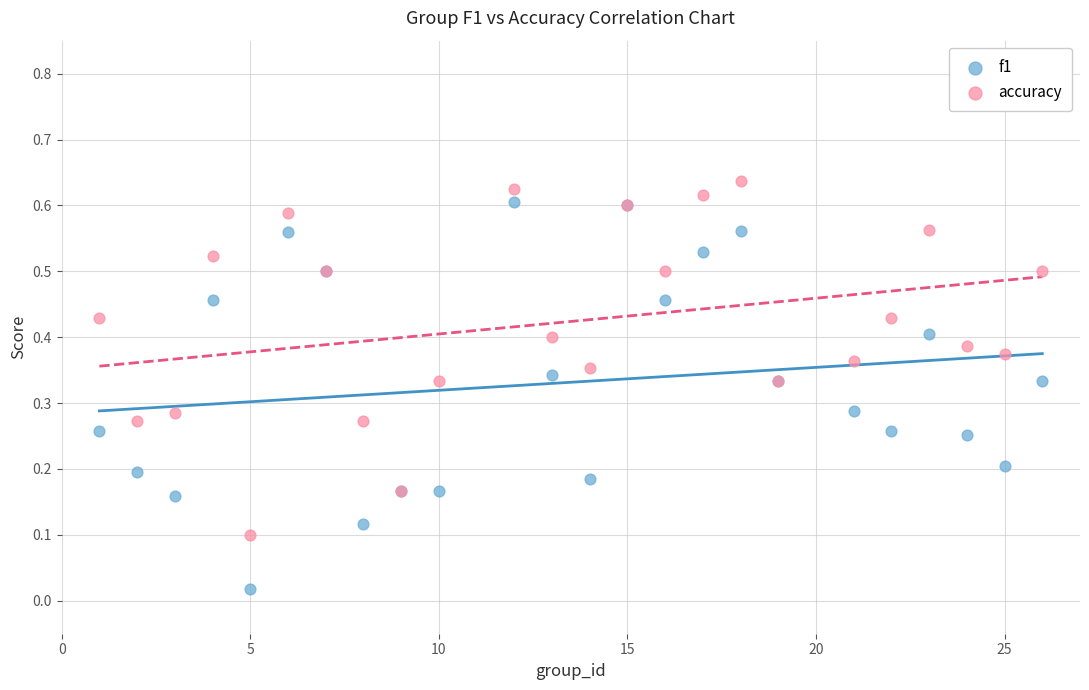

Which series has the widest spread of Y values?

f1